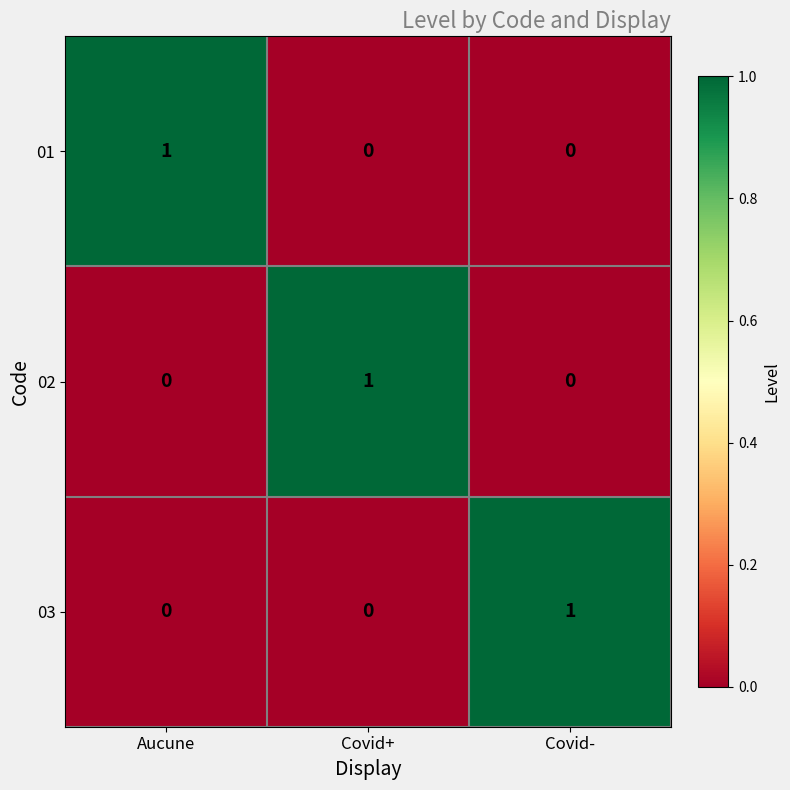

Reading left to right, extract all data points from this chart.

01: Aucune=1	Covid+=0	Covid-=0
02: Aucune=0	Covid+=1	Covid-=0
03: Aucune=0	Covid+=0	Covid-=1